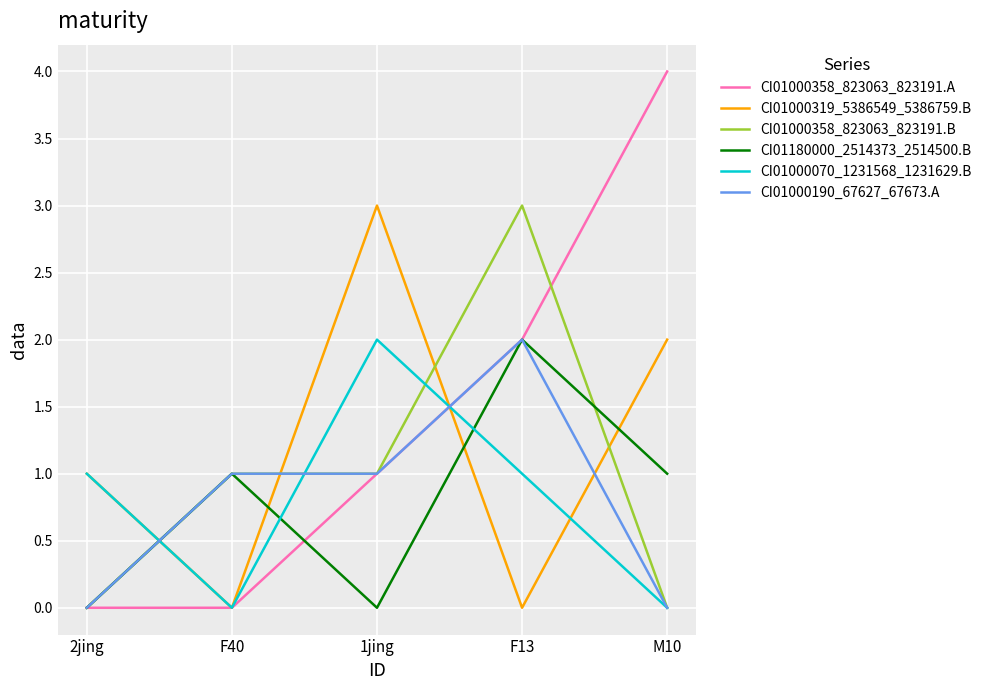

What is the greatest value displayed?

4